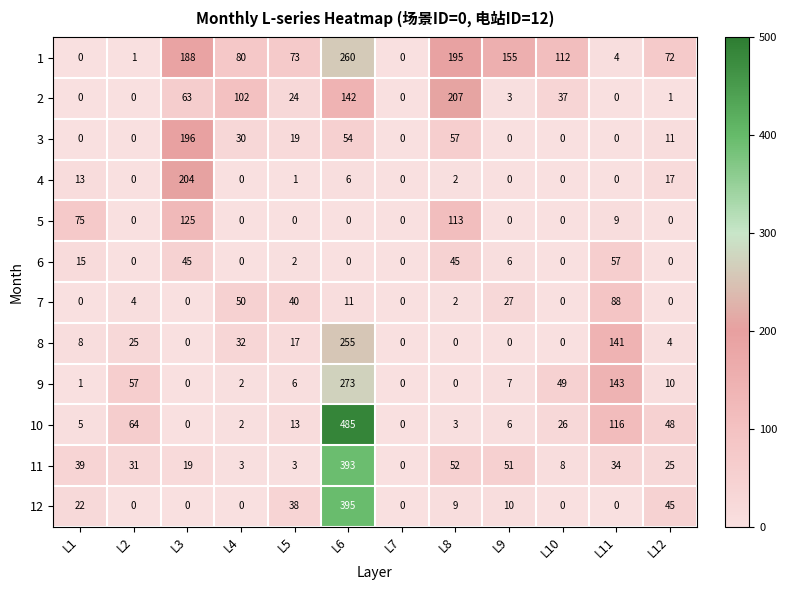

The value of 5 at L12 is 0. True or false?

True